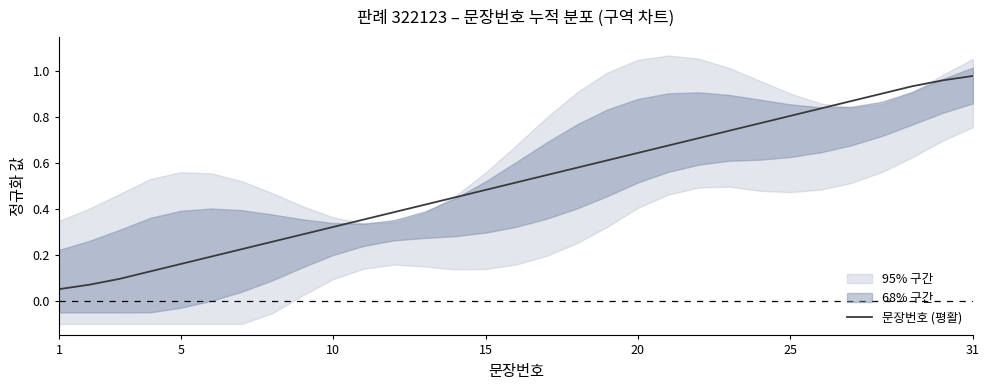

What is the sum of all values?

16.0